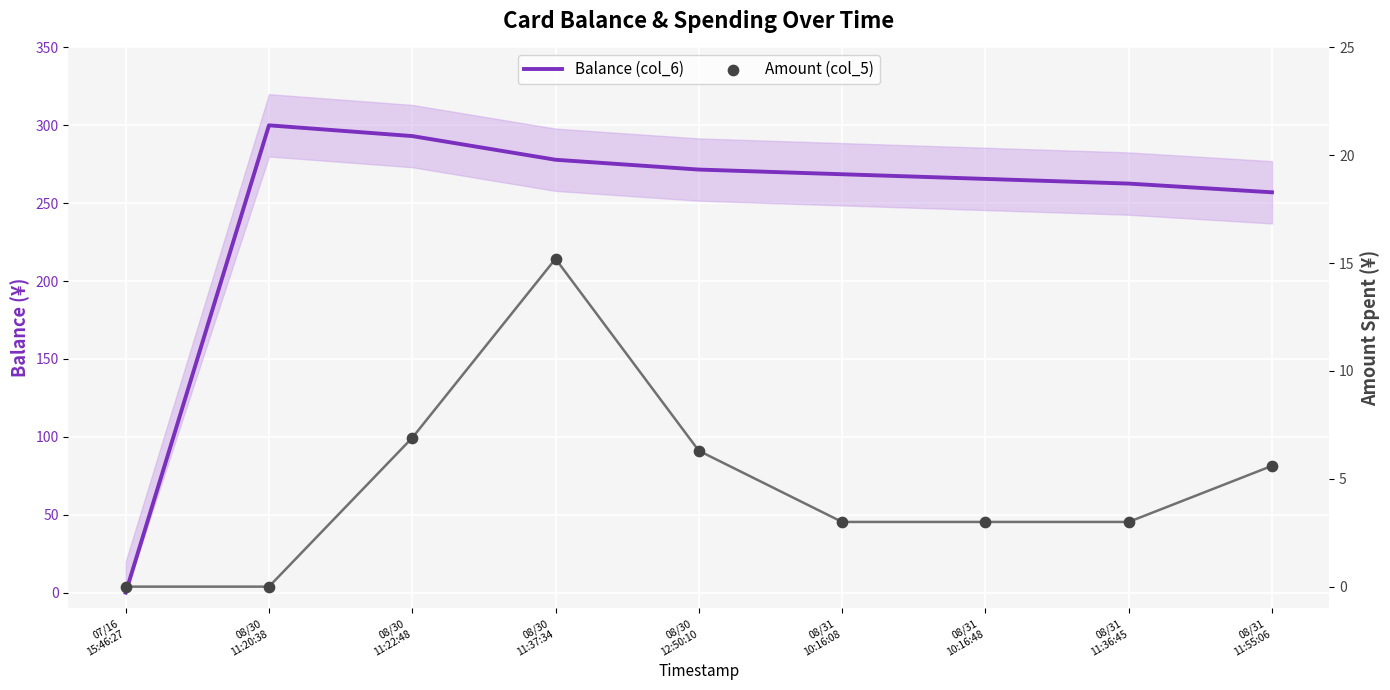

Which series reaches the maximum Y coordinate?

Balance (col_6)